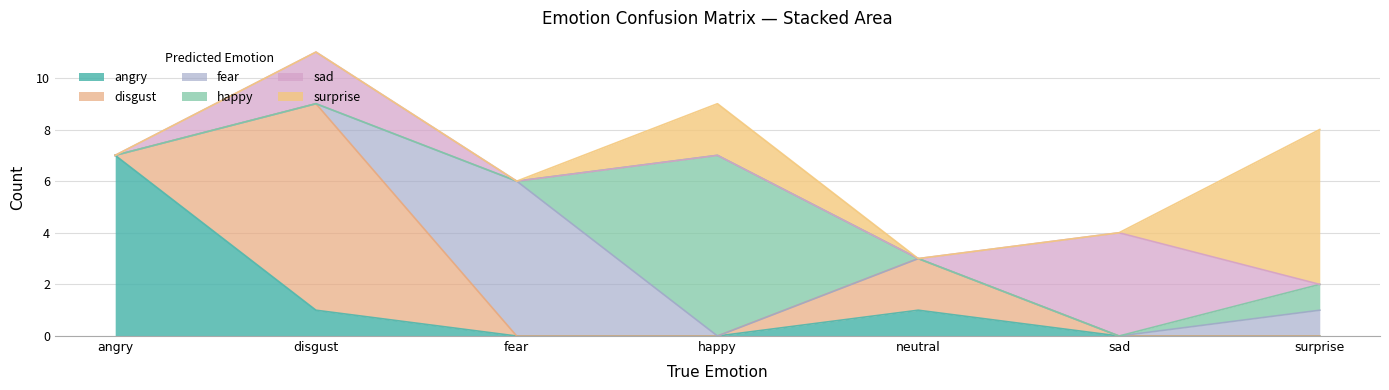

Reading left to right, what are all the values shown in this chart?

angry: angry=7	disgust=1	fear=0	happy=0	neutral=1	sad=0	surprise=0
disgust: angry=0	disgust=8	fear=0	happy=0	neutral=2	sad=0	surprise=0
fear: angry=0	disgust=0	fear=6	happy=0	neutral=0	sad=0	surprise=1
happy: angry=0	disgust=0	fear=0	happy=7	neutral=0	sad=0	surprise=1
sad: angry=0	disgust=2	fear=0	happy=0	neutral=0	sad=4	surprise=0
surprise: angry=0	disgust=0	fear=0	happy=2	neutral=0	sad=0	surprise=6